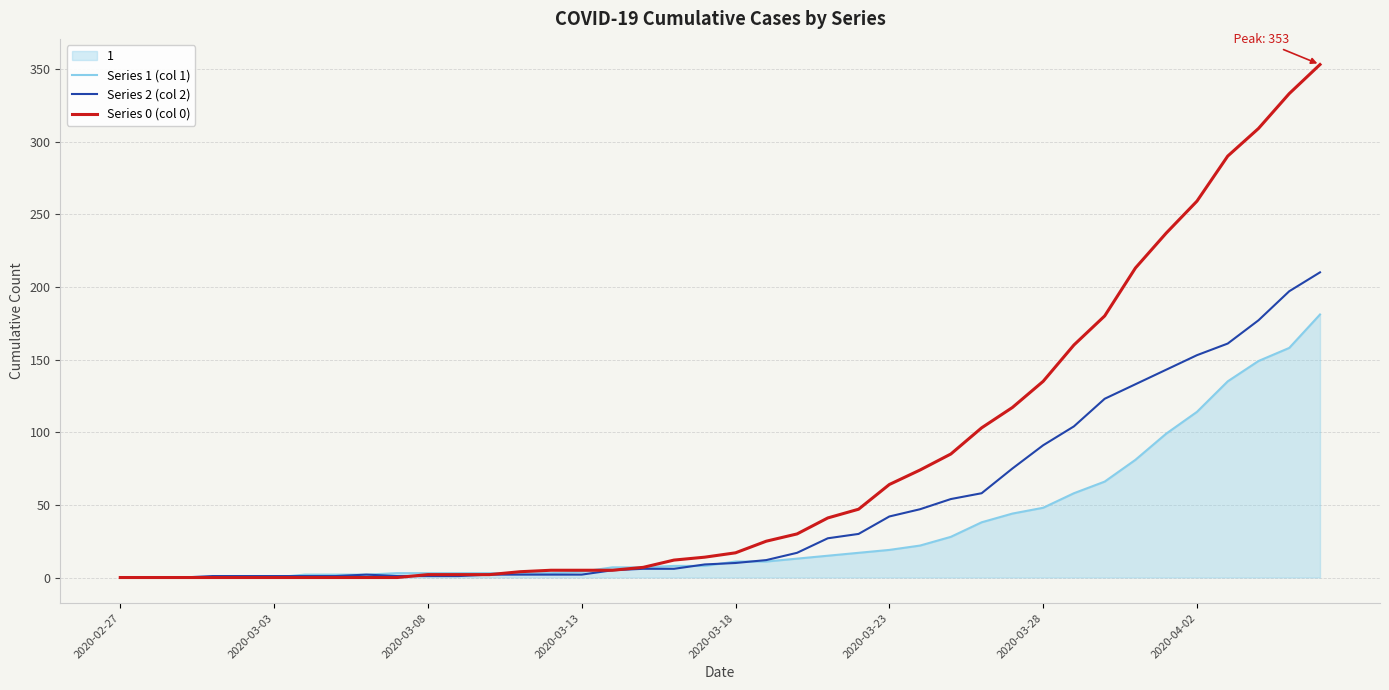

What is the greatest value displayed?

353